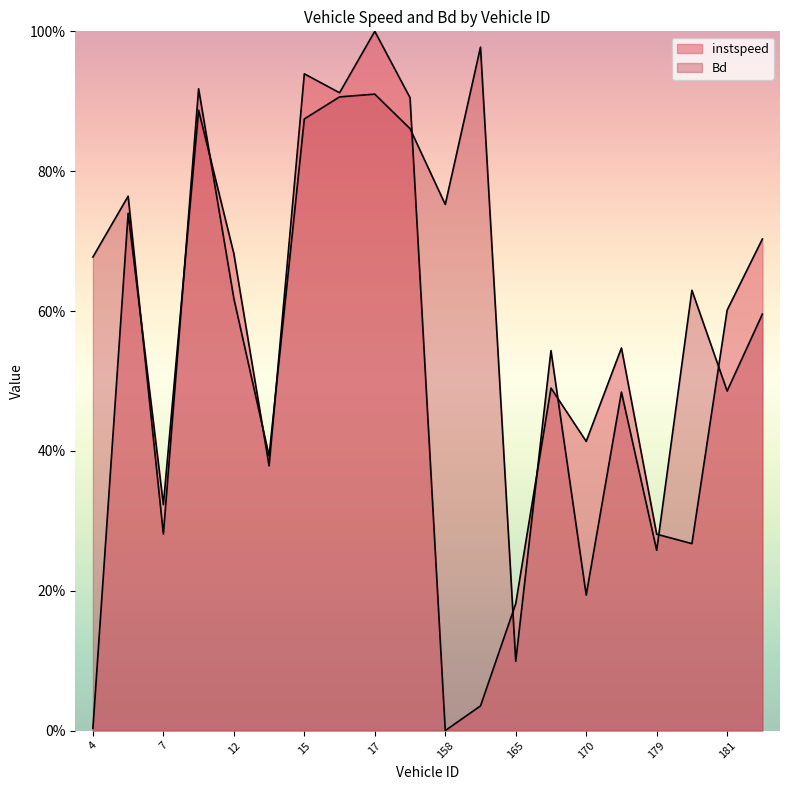

What is the total value across all series at 158.0?

0.8